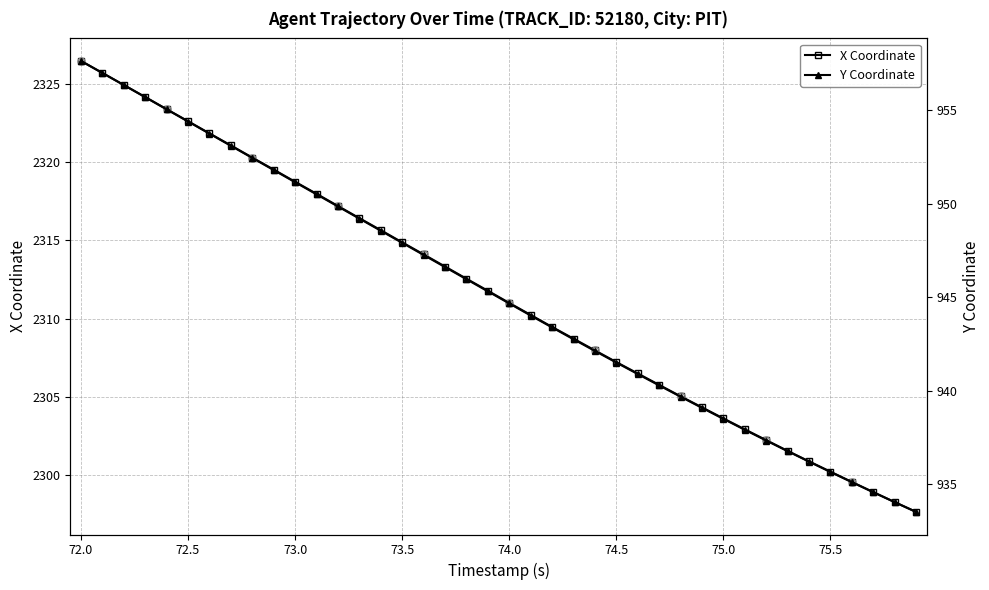

What is the minimum value for X?

2297.6